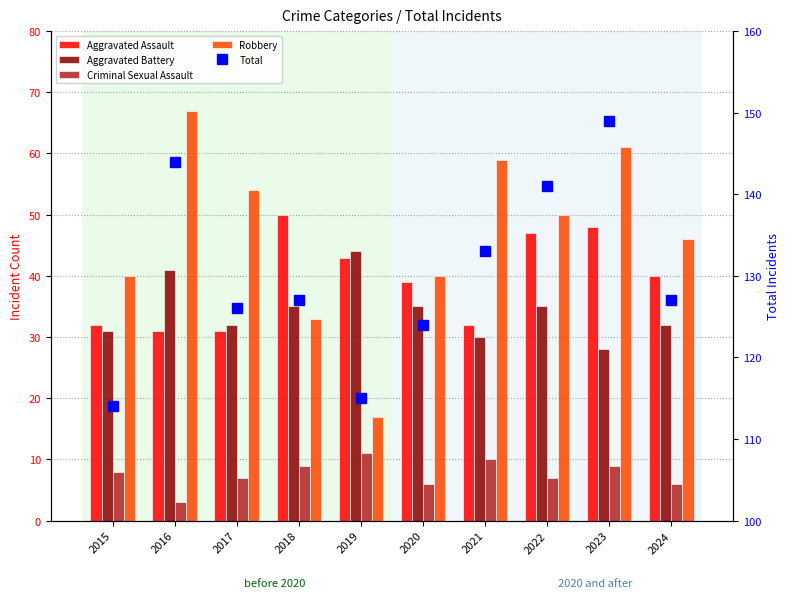

Does the chart contain any negative values?

No